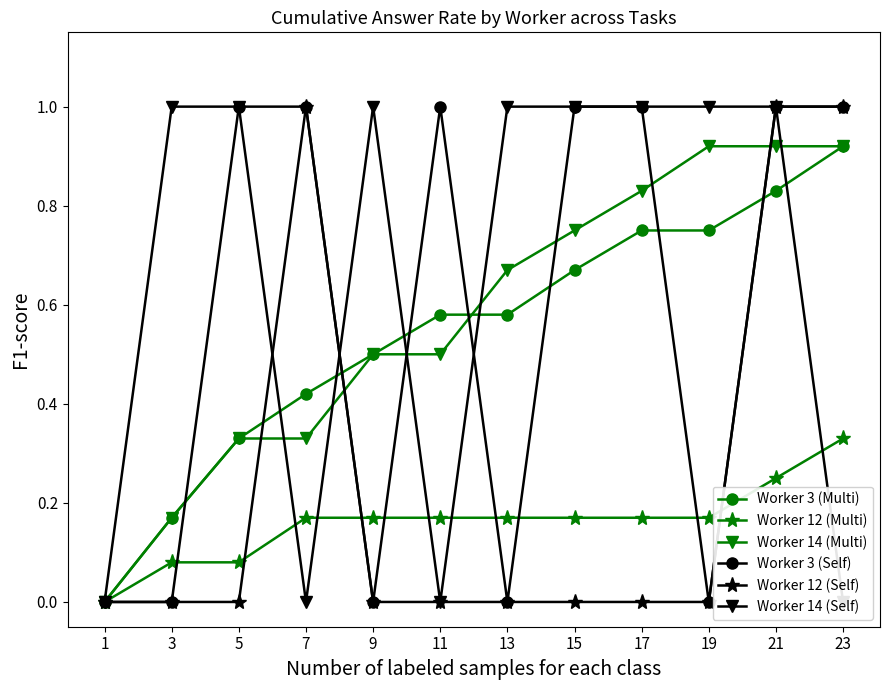

At which category is the sum across all series the highest?

21